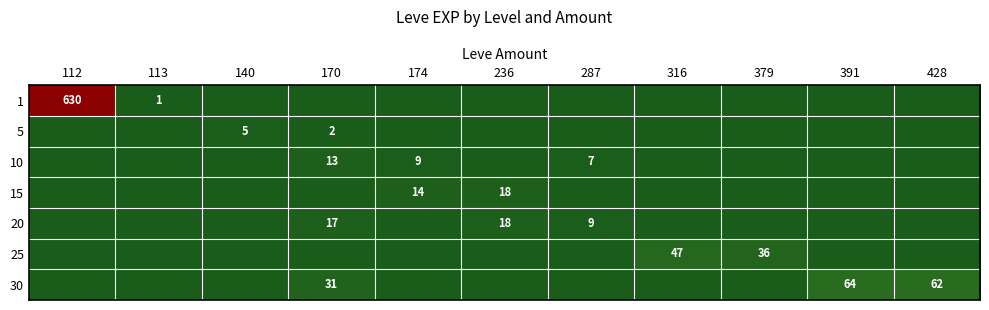

True or false: 5 has a value of 2 at 170.

True